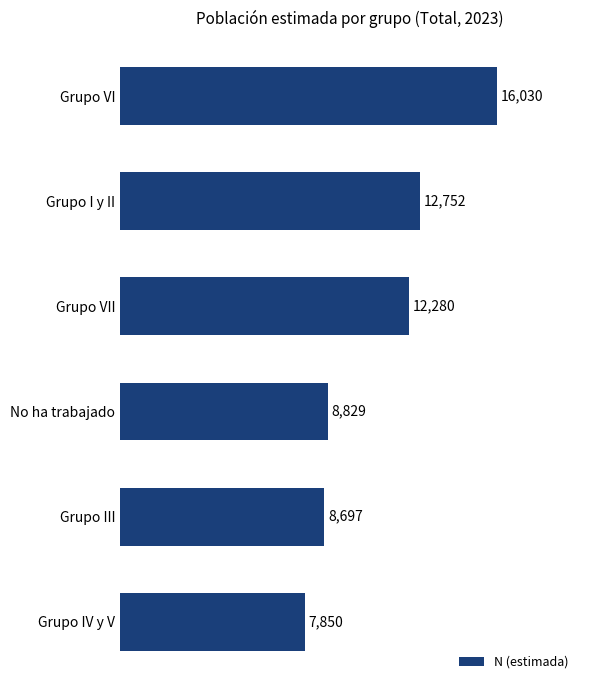

Reading top to bottom, what are all the values shown in this chart?

16030	12752	12280	8829	8697	7850